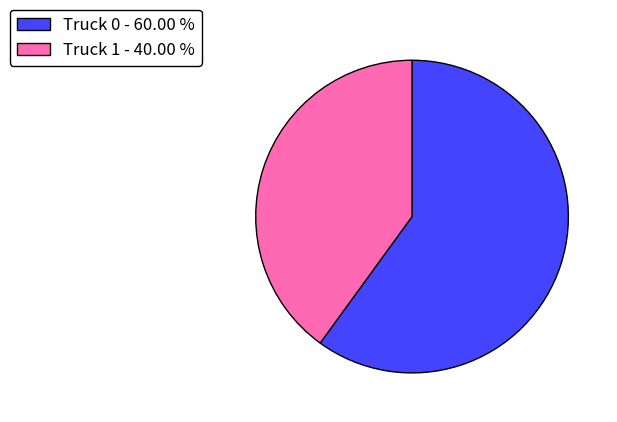

What is the largest slice in the pie chart?

Truck 0